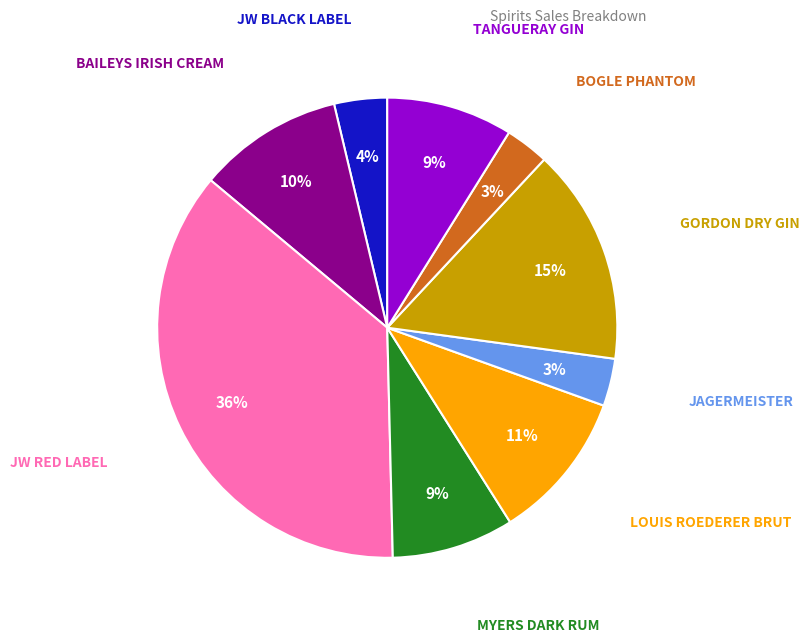

Between JW BLACK LABEL and BAILEYS IRISH CREAM, which is larger?

BAILEYS IRISH CREAM